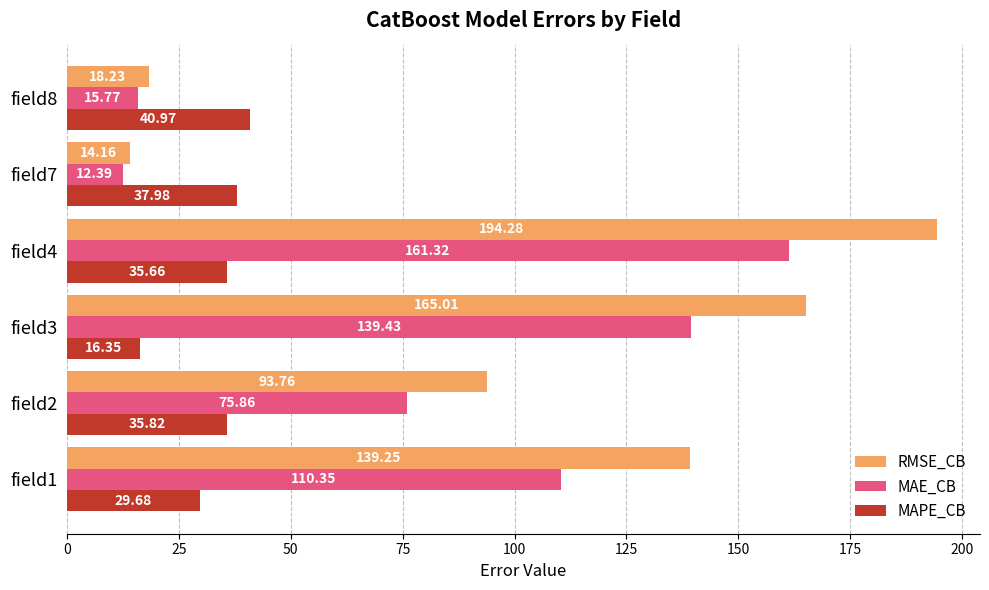

How many categories are shown in the chart?

6